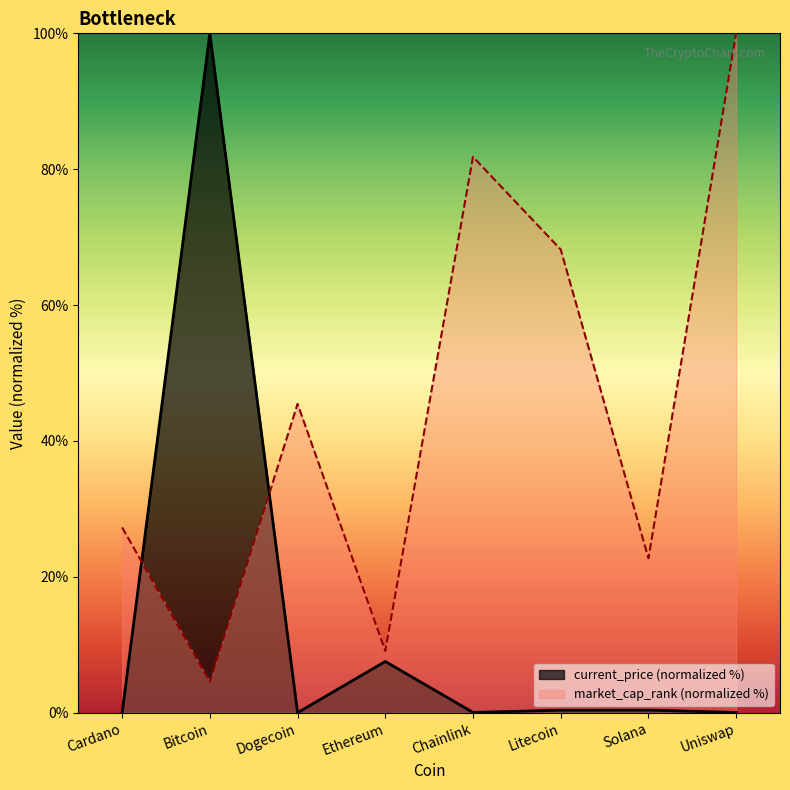

Which series changed the most between Bitcoin and Solana?

current_price (normalized %)